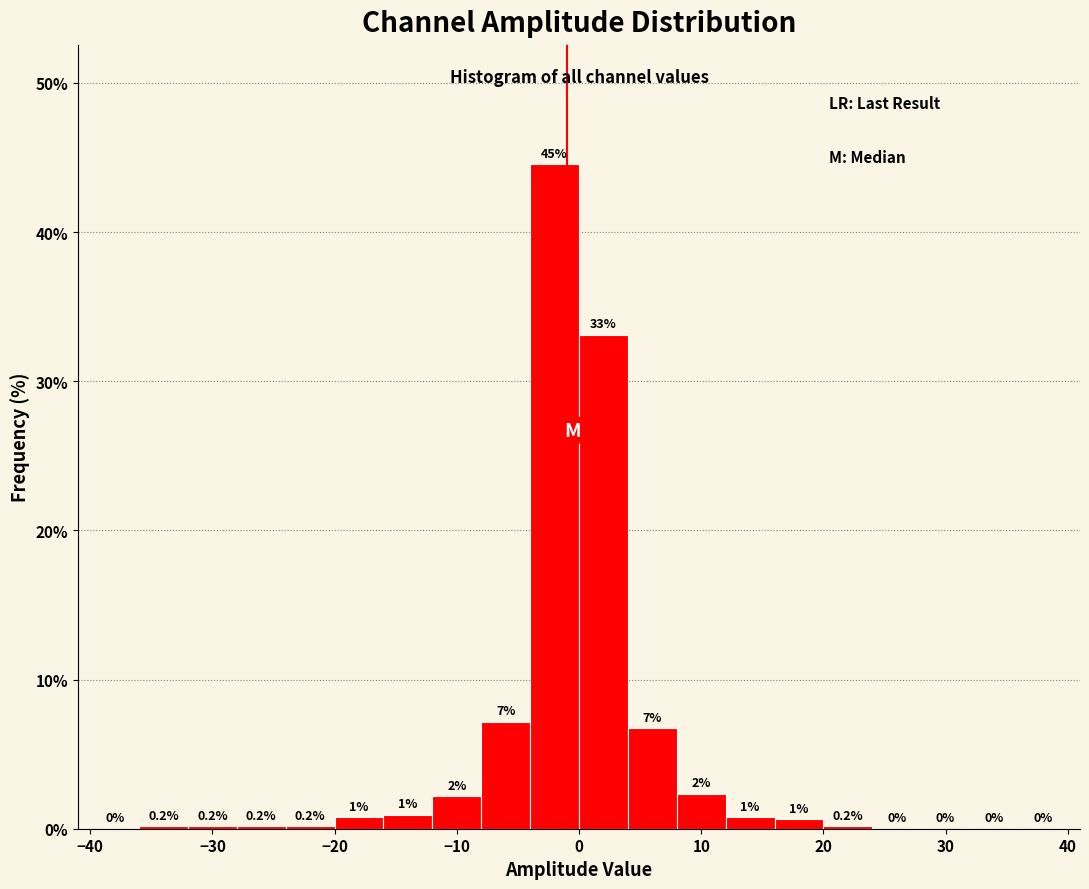

Which range on the x-axis has the tallest bar?

-4 to 0